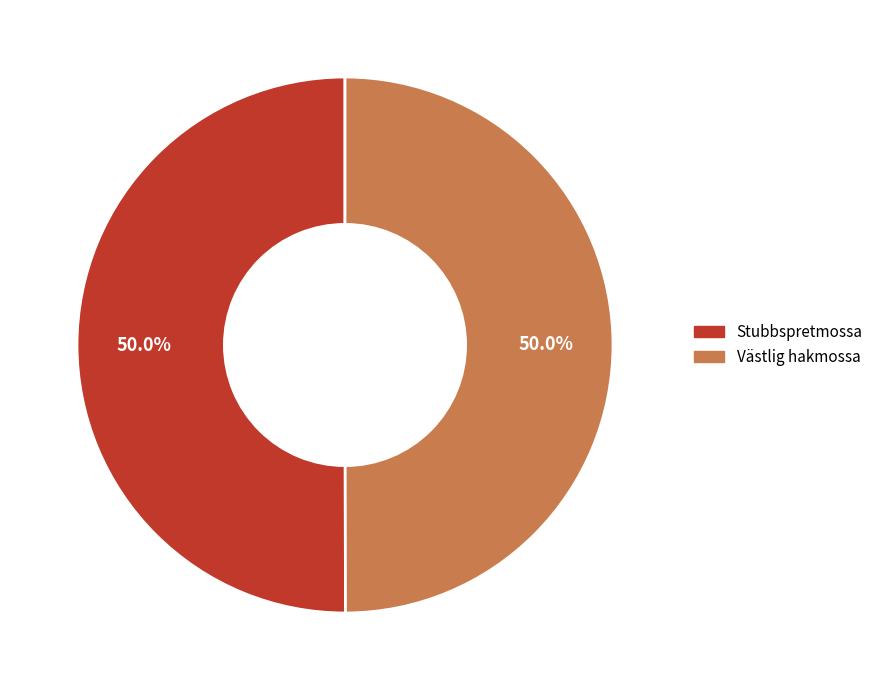

What is the ratio of the value at Västlig hakmossa to the value at Stubbspretmossa?

1.0